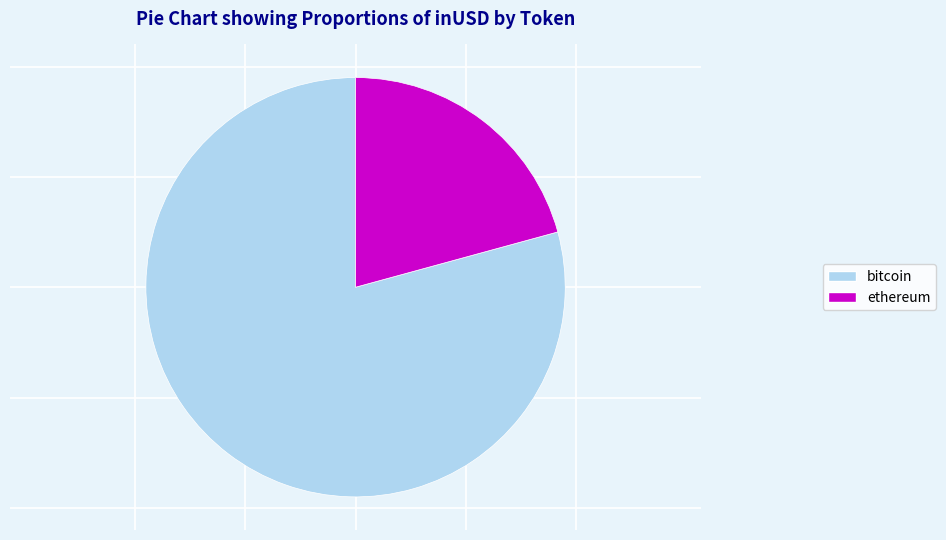

Which has a higher value, ethereum or bitcoin?

bitcoin